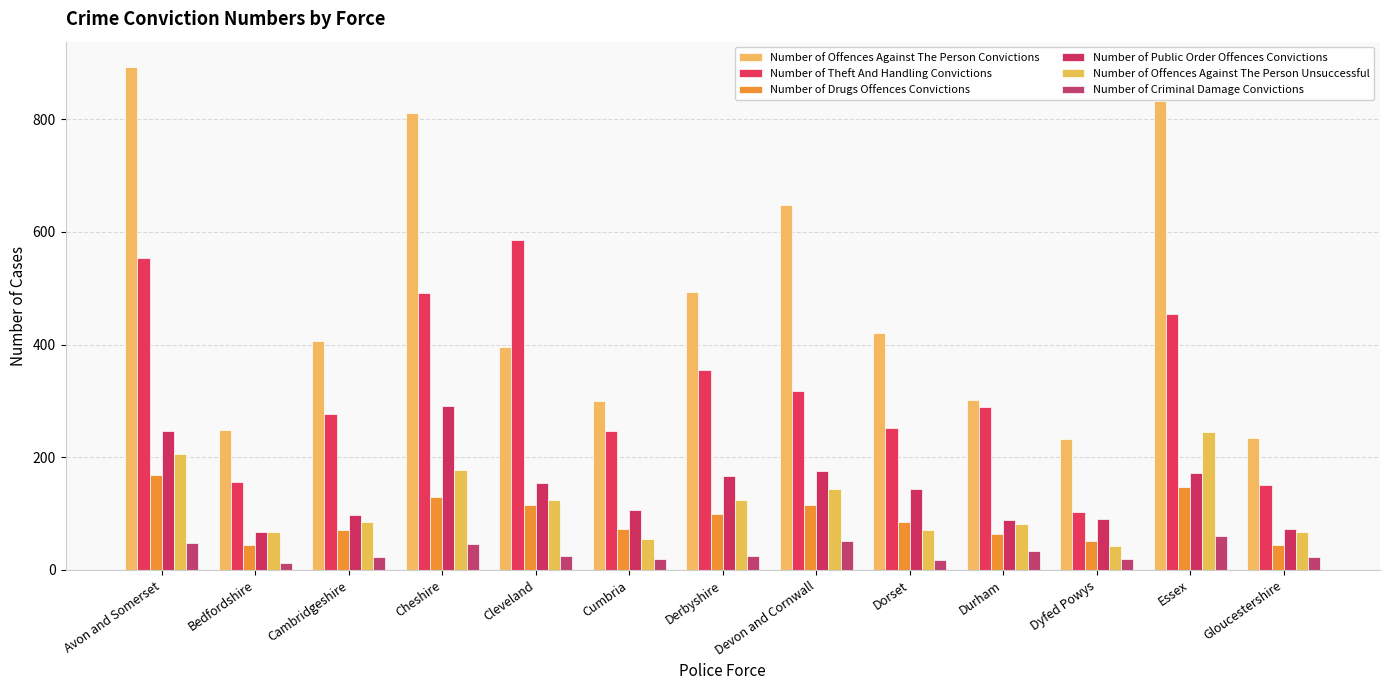

At which category does the chart reach its minimum across all series?

Bedfordshire